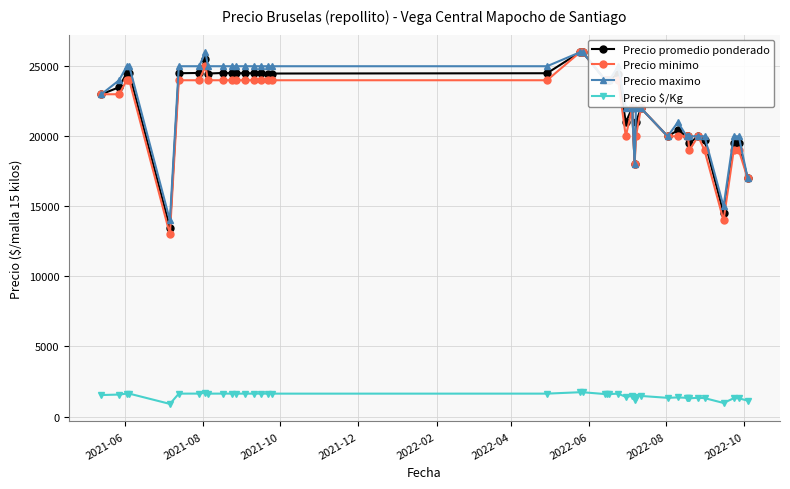

What is the maximum value for Precio minimo?

26000